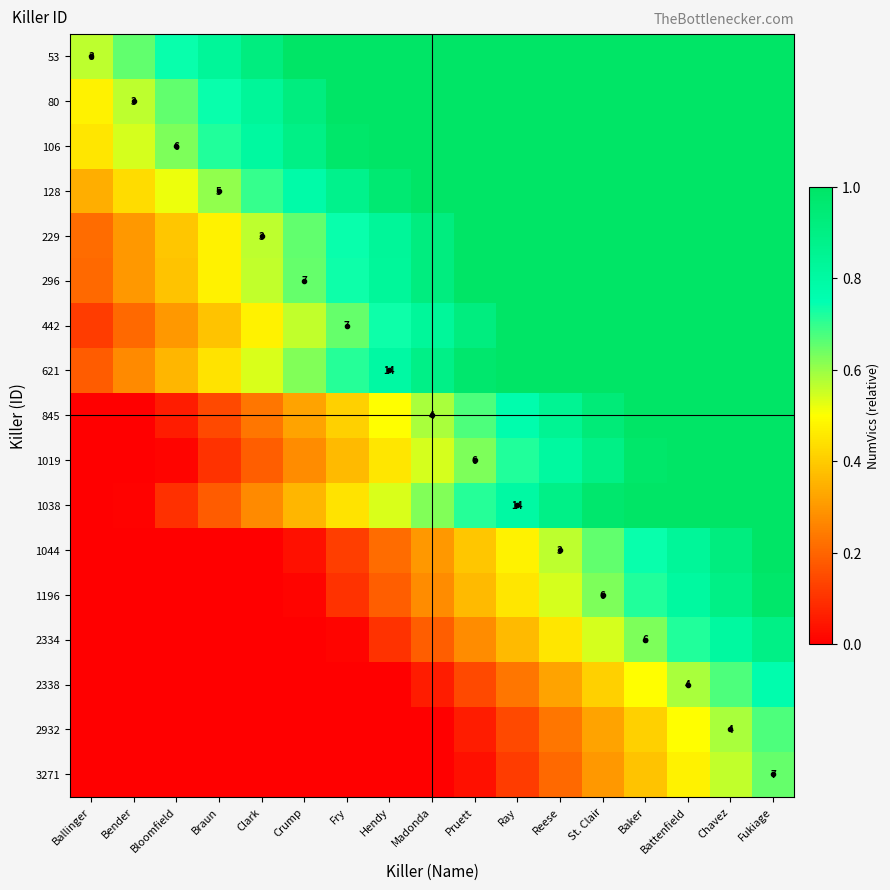

What value does the 106 series have at Fukiage?

1.0